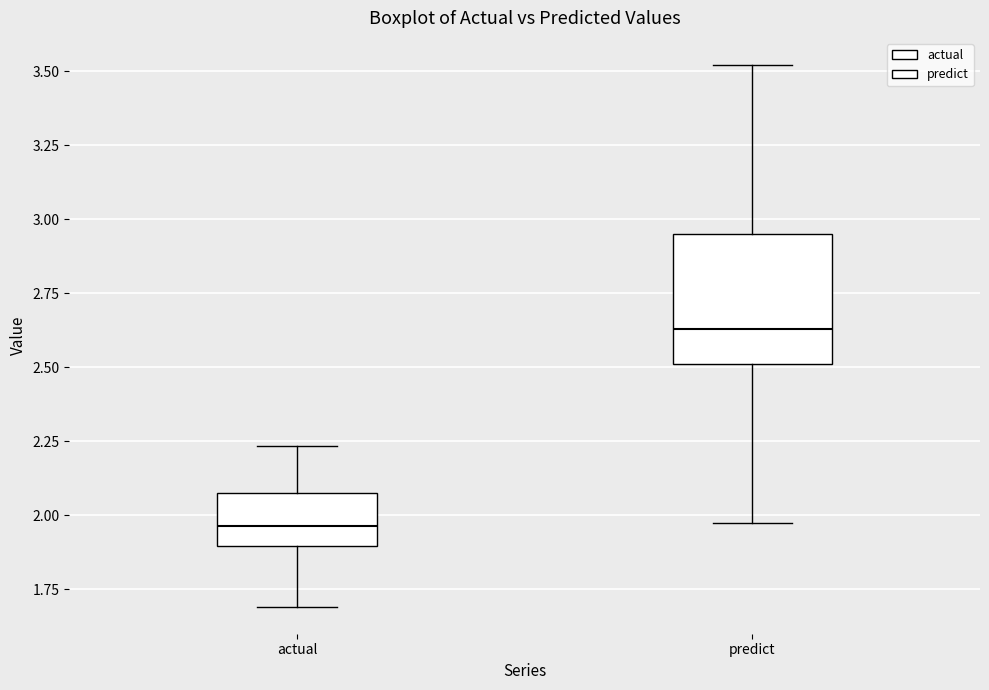

Where is the lower edge of the box for predict on the y-axis? The values are not printed on the chart, so give them approximately, as read against the axis.

2.50